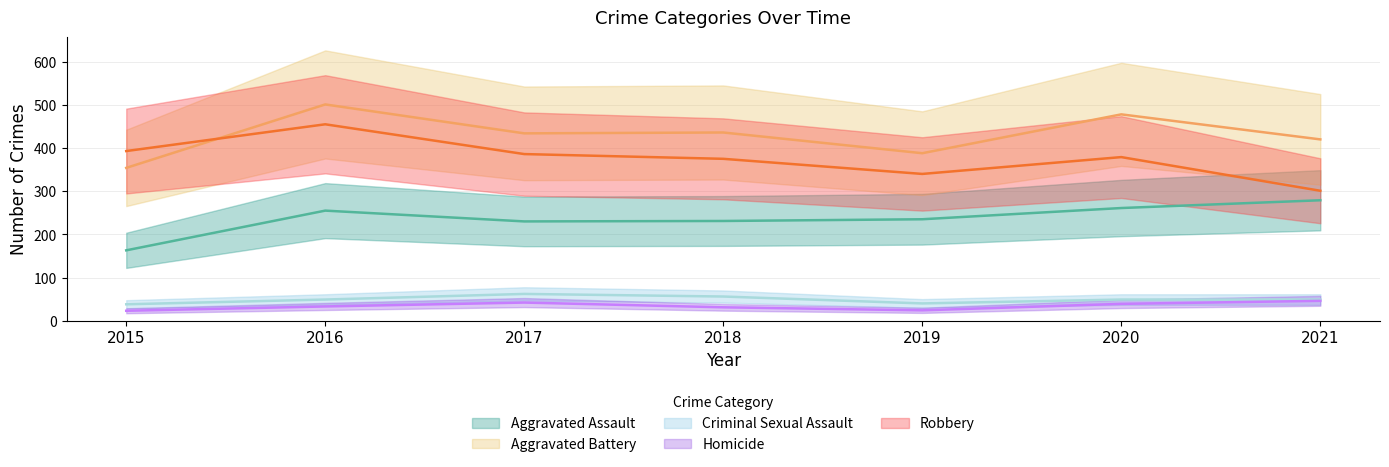

What are all the series names shown in the legend?

Aggravated Assault, Aggravated Battery, Criminal Sexual Assault, Homicide, Robbery